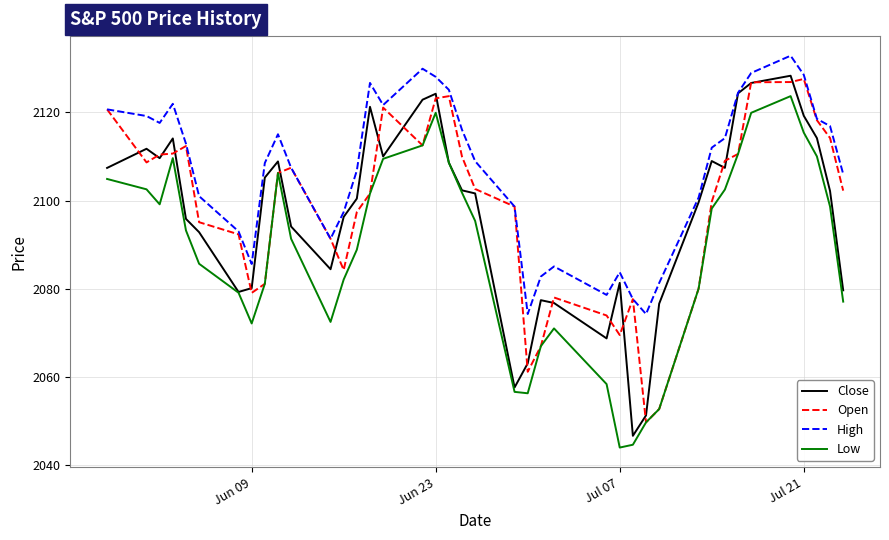

What is the smallest value displayed?

2044.0